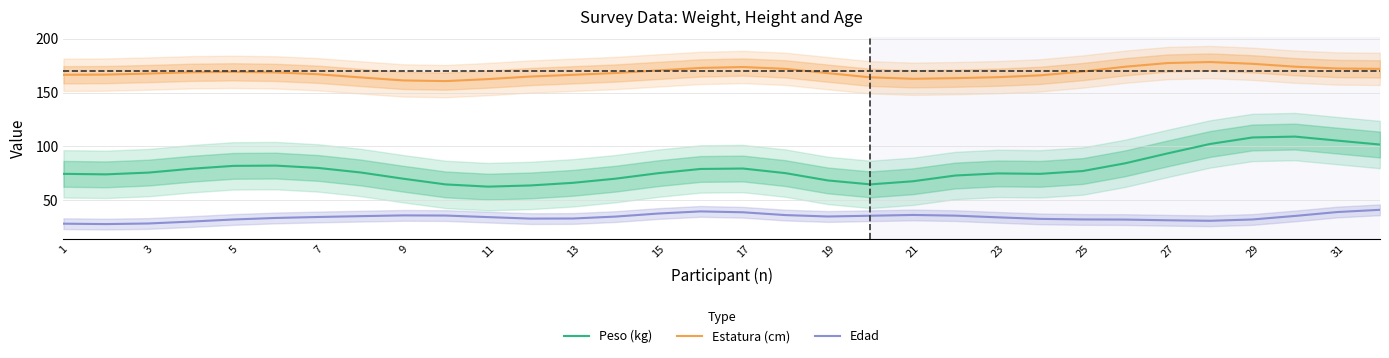

List the series in order of their overall mean, lowest first.

Edad, Peso (kg), Estatura (cm)